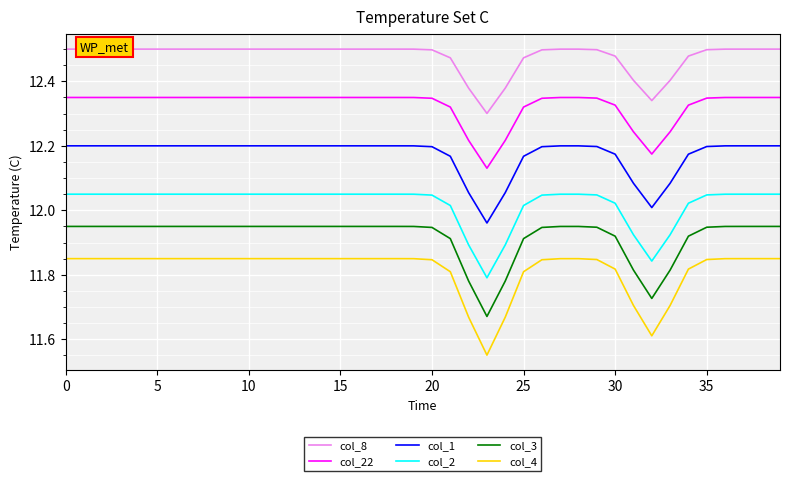

Is this an area chart (filled region under the line)?

No